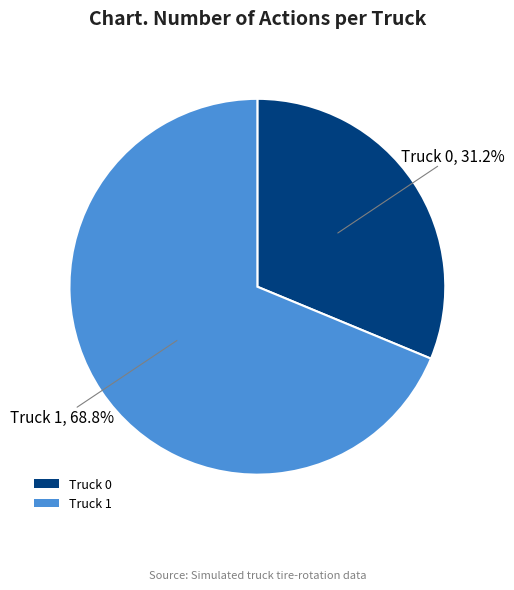

Is it true that Truck 1 is 69% of the pie?

True